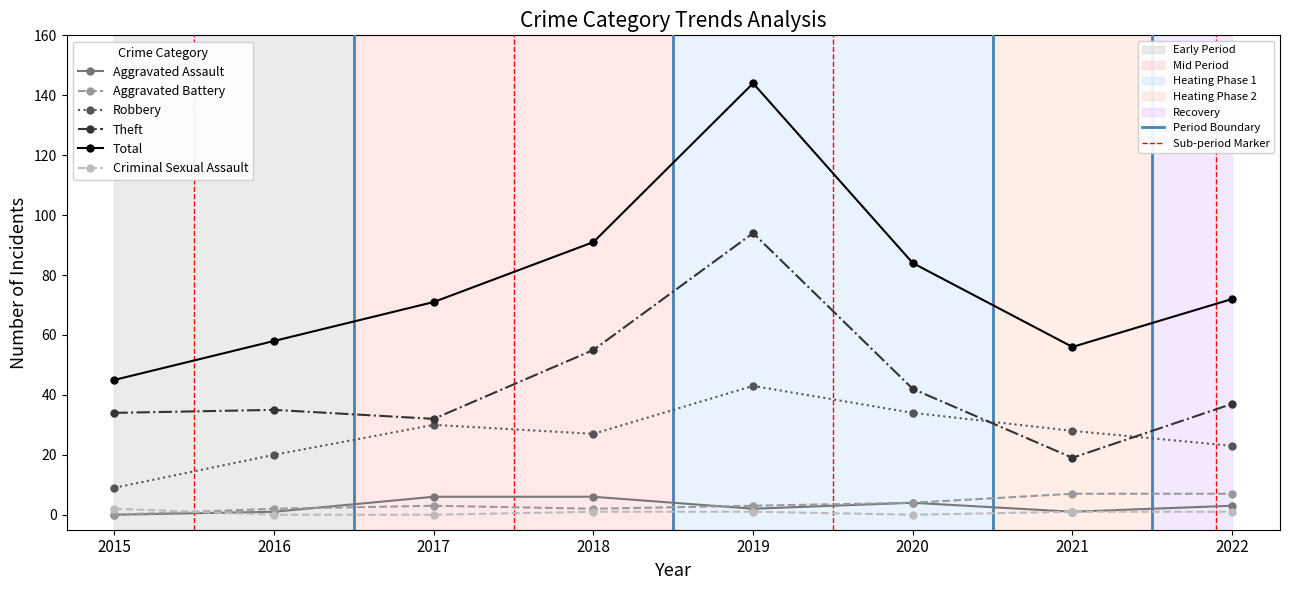

At which category does the chart reach its peak across all series?

2019